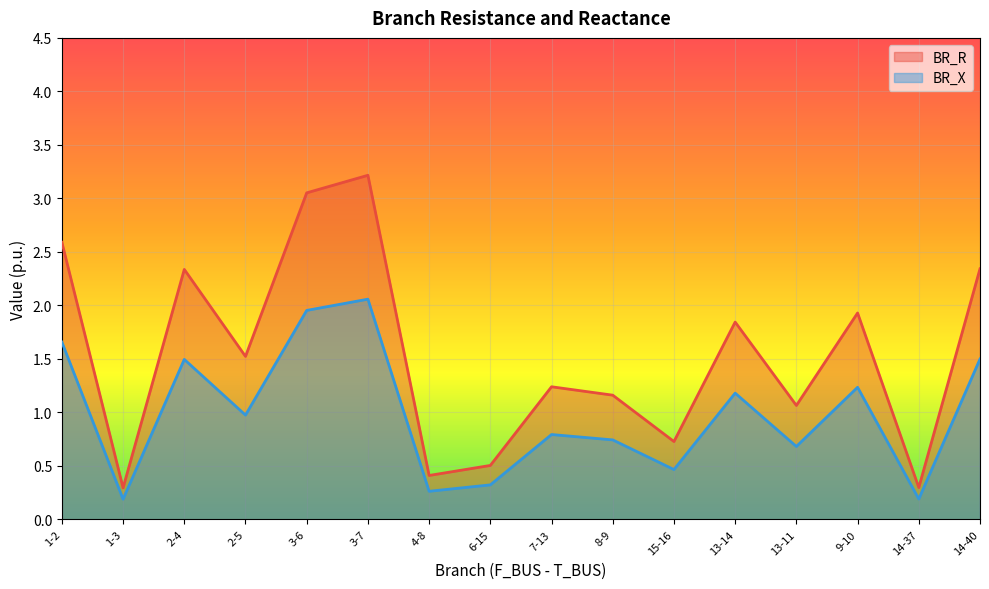

How many data points does each series have?

16